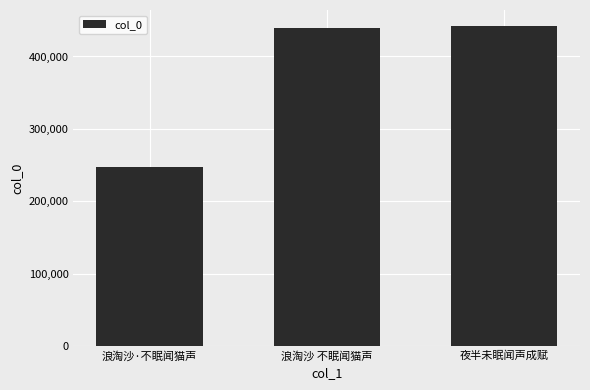

Read the value at 夜半未眠闻声成赋, to the nearest 100.

442200